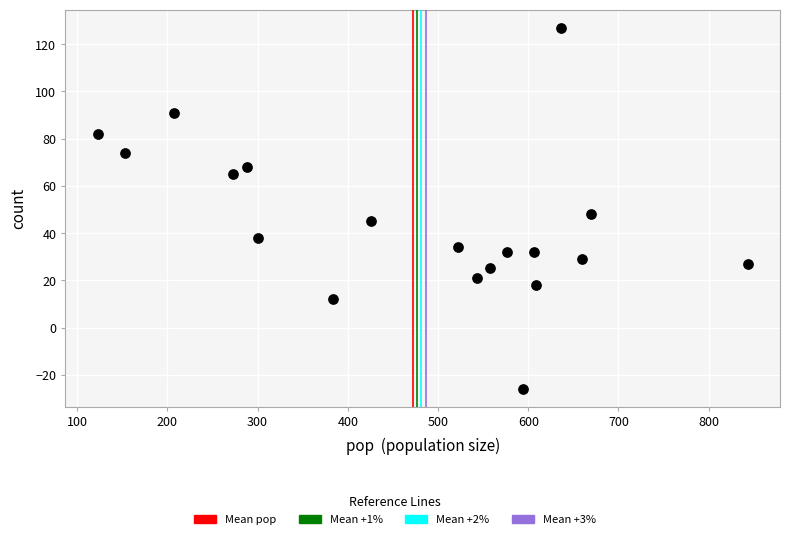

What Y value in the scatter plot is closest to 50?

48